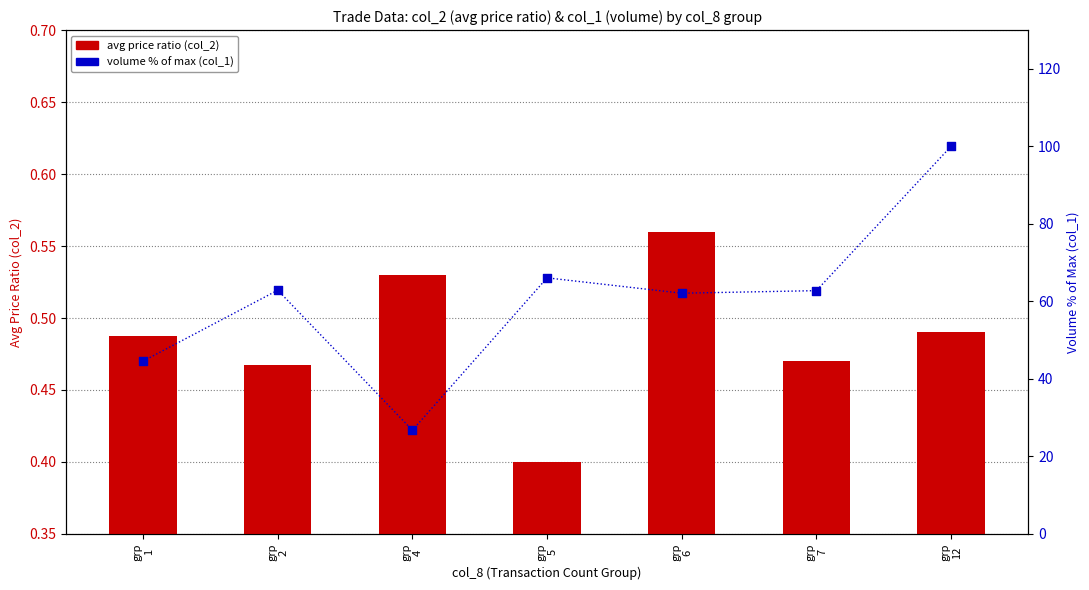

At how many categories does at least one series exceed 41?

6